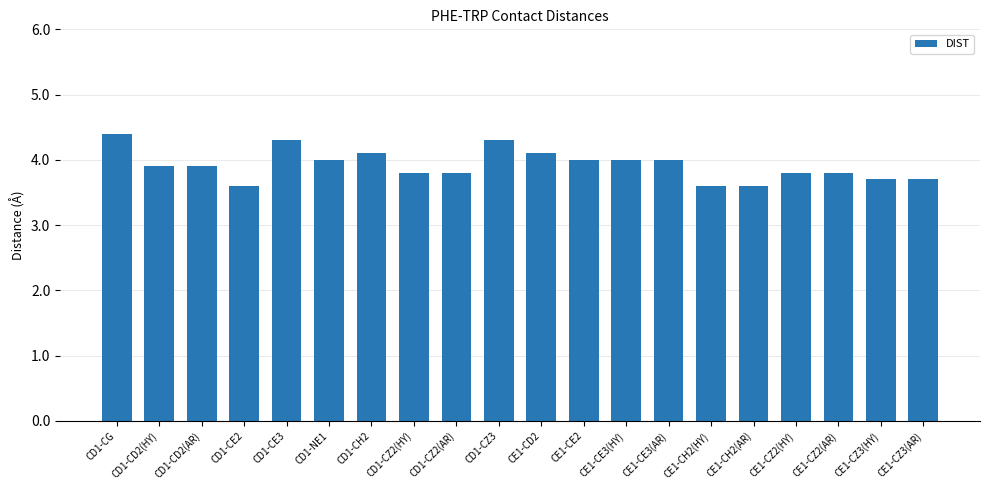

Reading left to right, what are all the values shown in this chart?

CD1-CG=4.4	CD1-CD2(HY)=3.9	CD1-CD2(AR)=3.9	CD1-CE2=3.6	CD1-CE3=4.3	CD1-NE1=4.0	CD1-CH2=4.1	CD1-CZ2(HY)=3.8	CD1-CZ2(AR)=3.8	CD1-CZ3=4.3	CE1-CD2=4.1	CE1-CE2=4.0	CE1-CE3(HY)=4.0	CE1-CE3(AR)=4.0	CE1-CH2(HY)=3.6	CE1-CH2(AR)=3.6	CE1-CZ2(HY)=3.8	CE1-CZ2(AR)=3.8	CE1-CZ3(HY)=3.7	CE1-CZ3(AR)=3.7